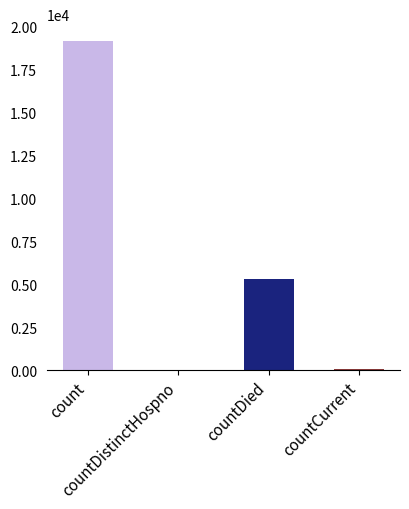

What value does the data have at count?

19154